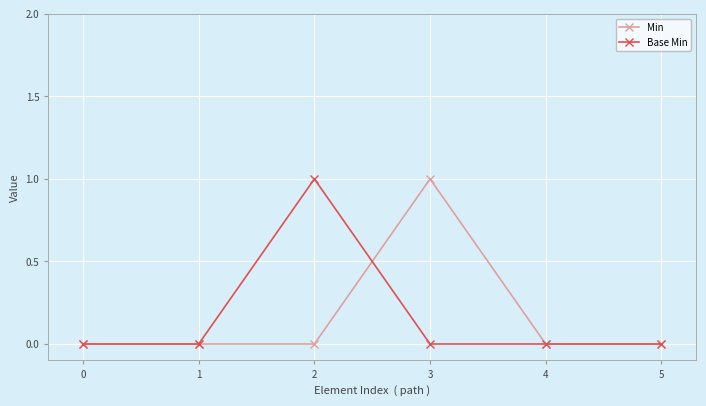

What is the greatest value displayed?

1